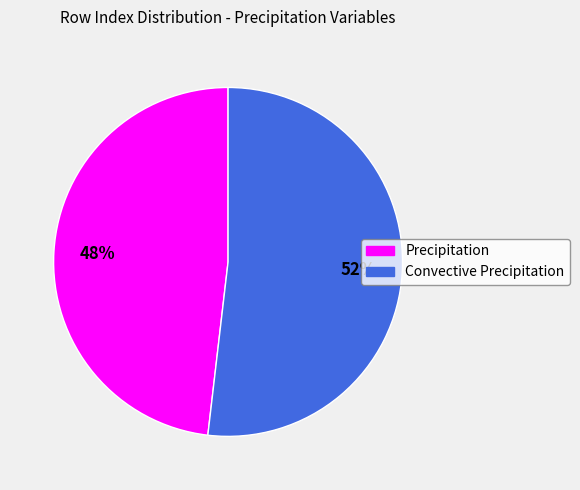

Combined, do Precipitation and Convective Precipitation account for over 50%?

Yes